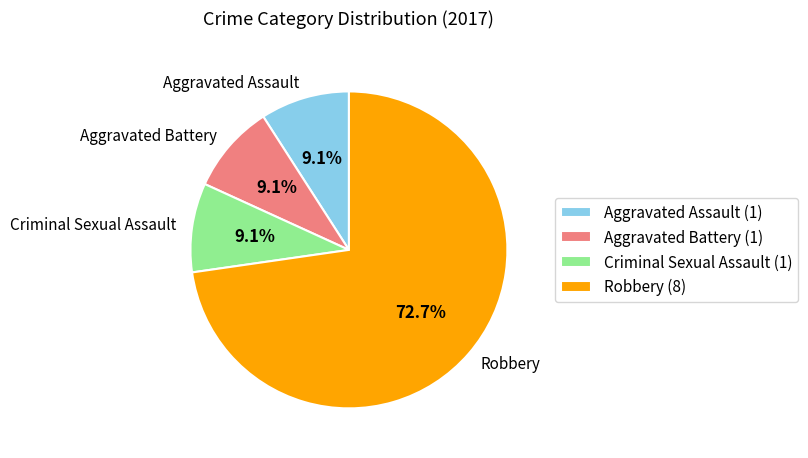

Count the number of slices in the pie.

4